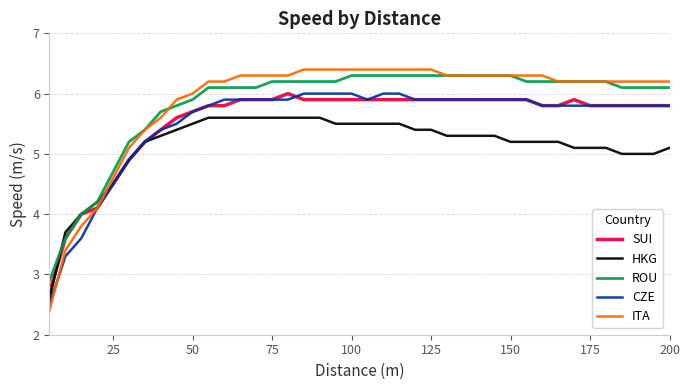

Which series has the widest spread of values?

ITA